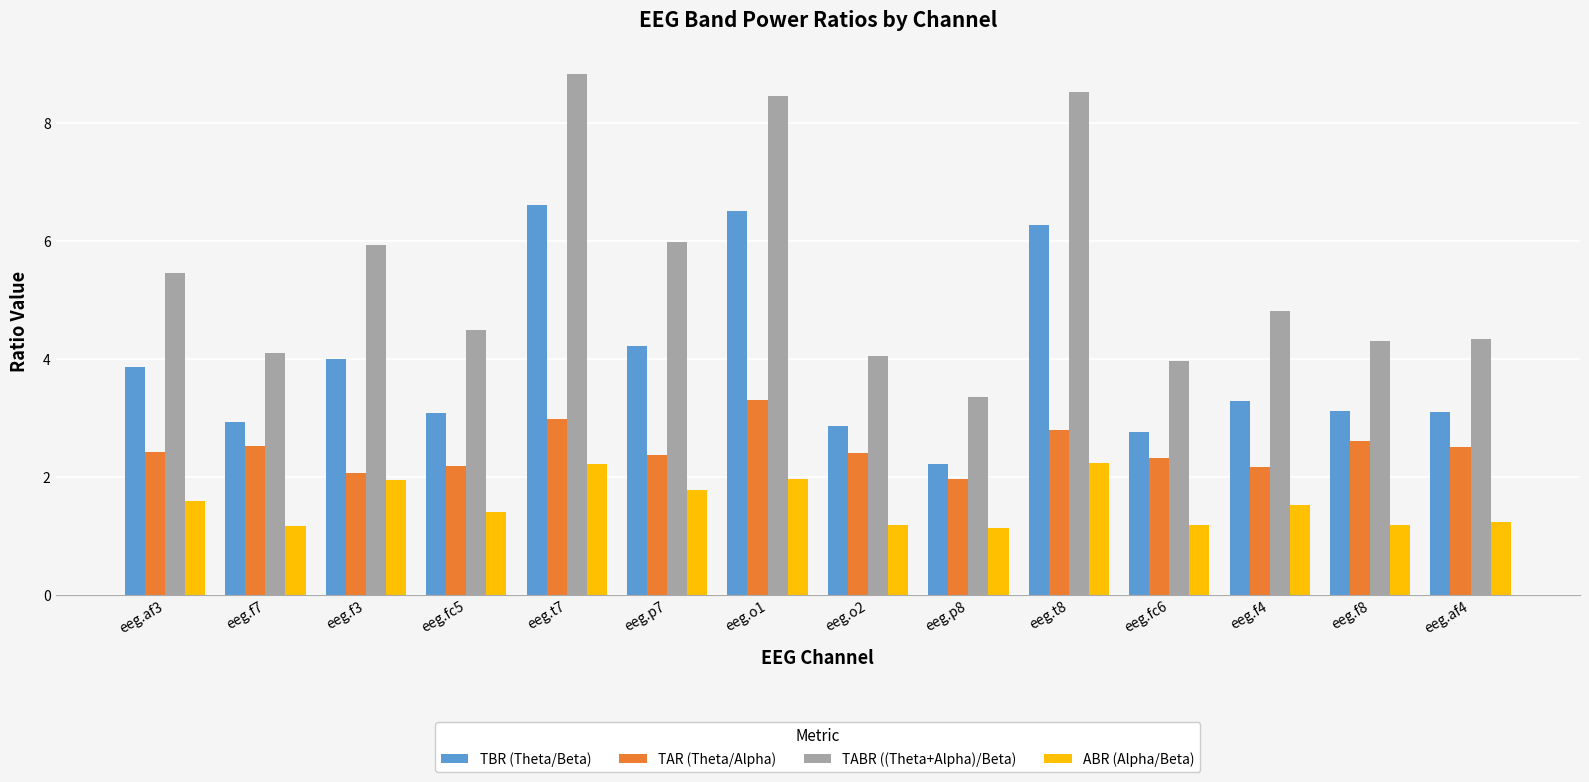

What are all the series names shown in the legend?

TBR (Theta/Beta), TAR (Theta/Alpha), TABR ((Theta+Alpha)/Beta), ABR (Alpha/Beta)